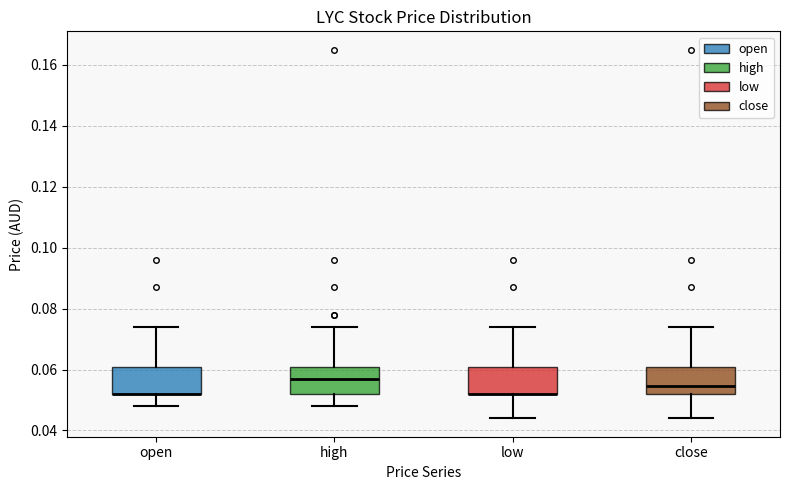

Reading left to right, transcribe this box plot: for each box, give where its median line is, the range the box spans, and where its two whiskers end, as read against the y-axis. The values are not printed on the chart, so give them approximately, as read against the axis.

open: median 0.052 (drawn on the box's lower edge), box 0.052 to 0.062, whiskers 0.048 to 0.074
high: median 0.058, box 0.052 to 0.062, whiskers 0.048 to 0.074
low: median 0.052 (drawn on the box's lower edge), box 0.052 to 0.062, whiskers 0.044 to 0.074
close: median 0.054, box 0.052 to 0.062, whiskers 0.044 to 0.074